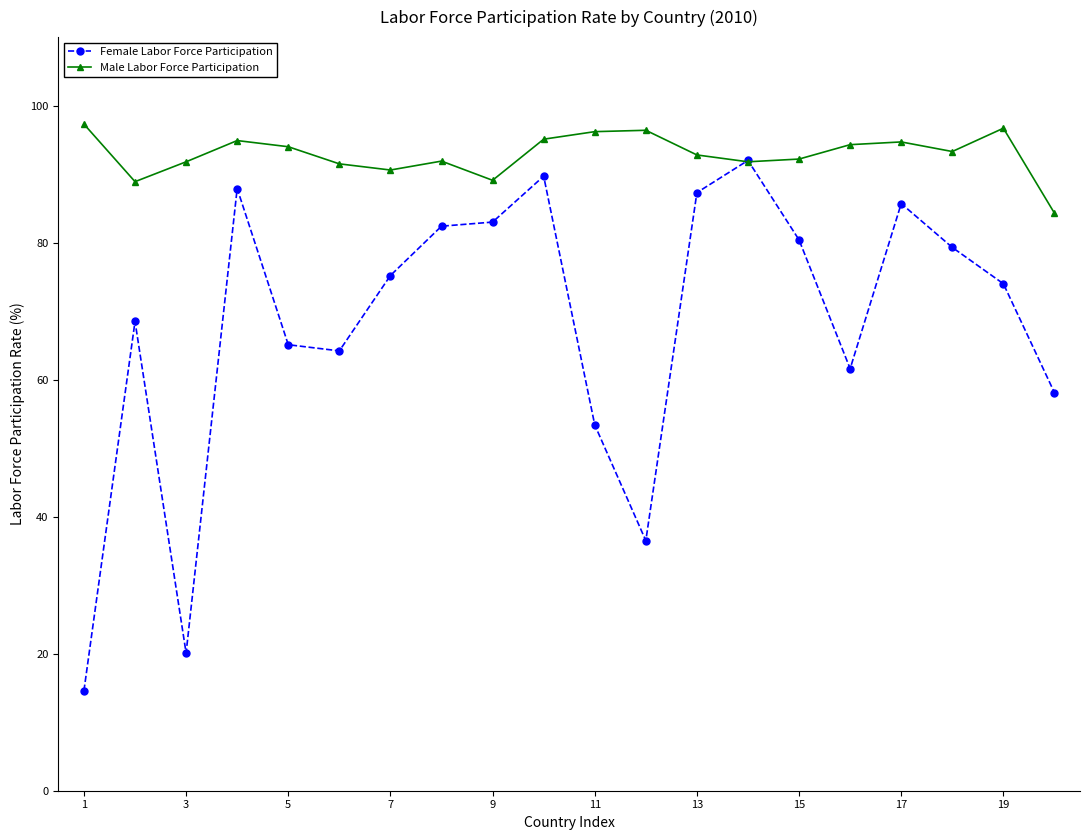

Rank the series by their average value, from highest to lowest.

Male Labor Force Participation, Female Labor Force Participation